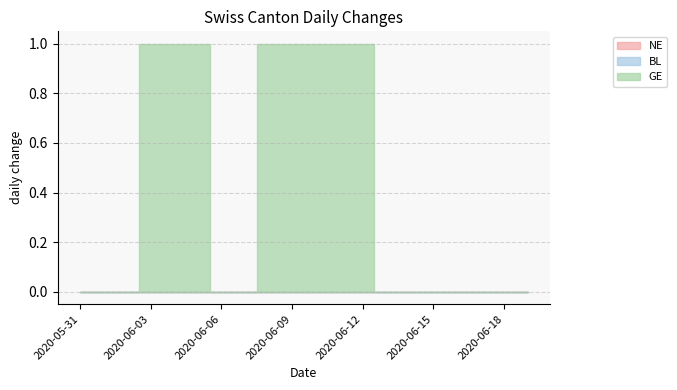

Does the chart display data point markers on the line(s)?

No